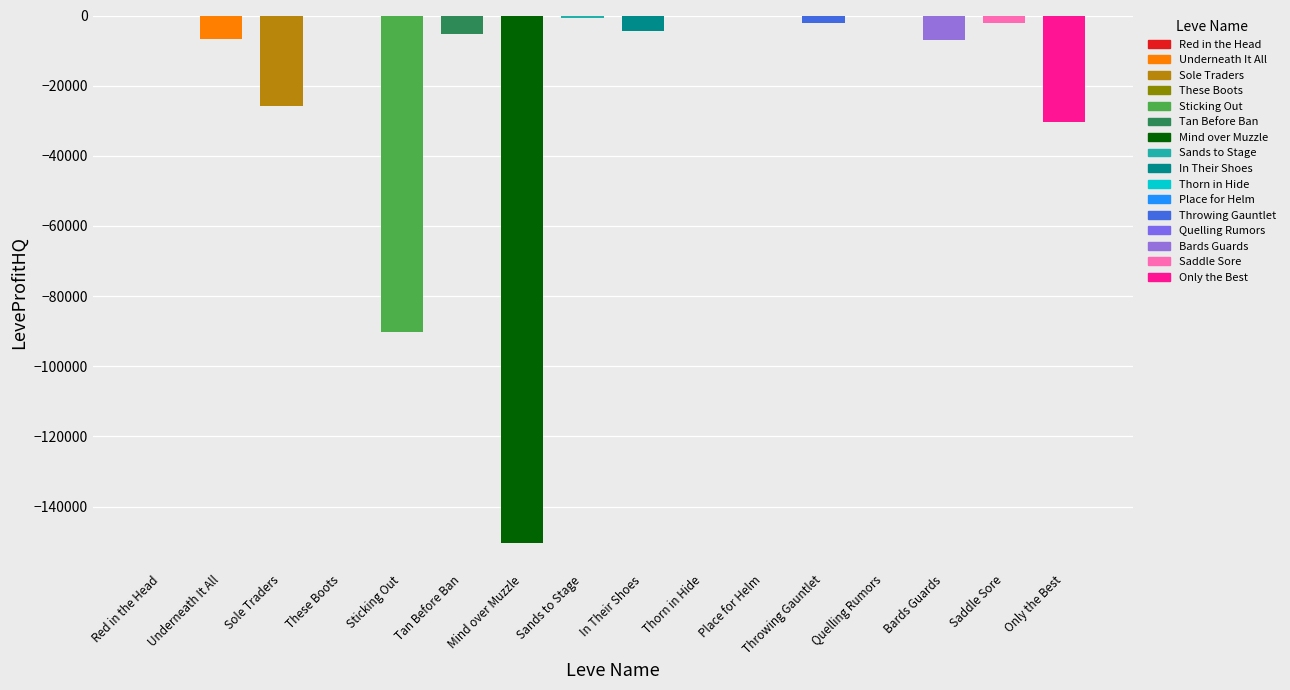

Reading left to right, what are all the values shown in this chart?

Red in the Head=0.0	Underneath It All=-6725.7	Sole Traders=-25781.0	These Boots=0.0	Sticking Out=-90102.0	Tan Before Ban=-5405.4	Mind over Muzzle=-150280.0	Sands to Stage=-848.0	In Their Shoes=-4554.5	Thorn in Hide=0.0	Place for Helm=0.0	Throwing Gauntlet=-2030.0	Quelling Rumors=0.0	Bards Guards=-6841.7	Saddle Sore=-2184.0	Only the Best=-30349.0